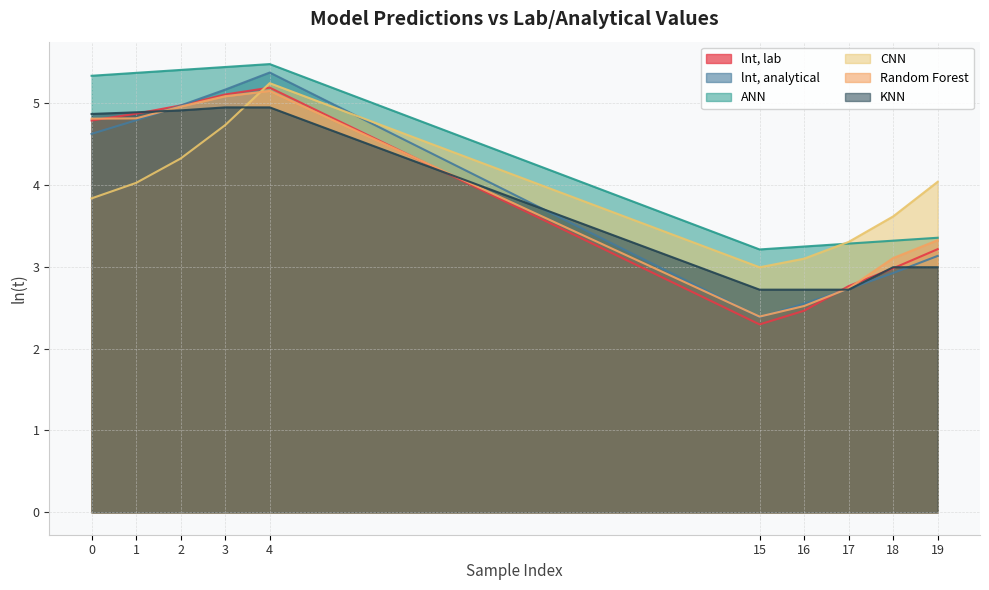

What is the sum of the lnt, analytical values at 15 and 19?

5.5